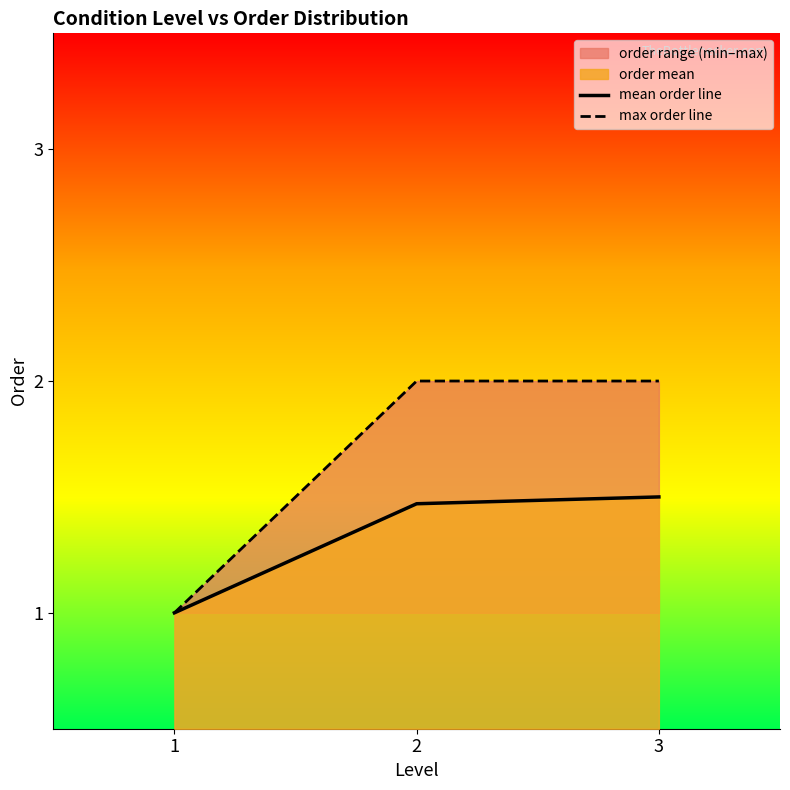

At how many categories does at least one series exceed 1?

2